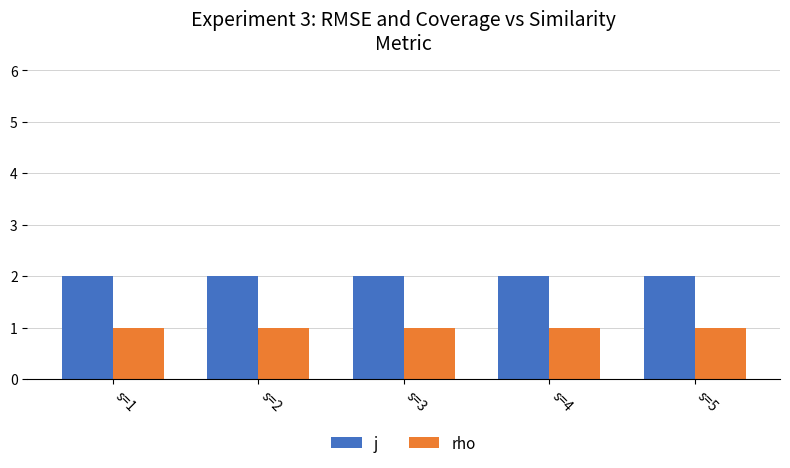

What is the difference between the highest and lowest values at s=2?

1